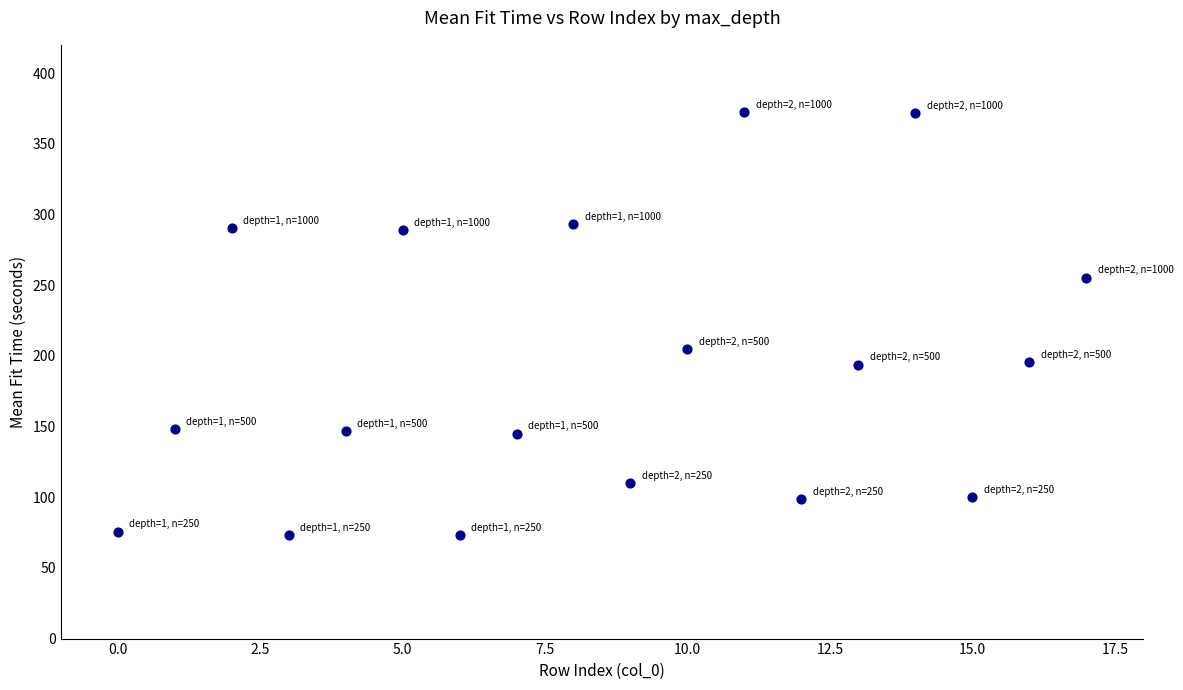

What is the range of Y values (max minus min)?

299.1